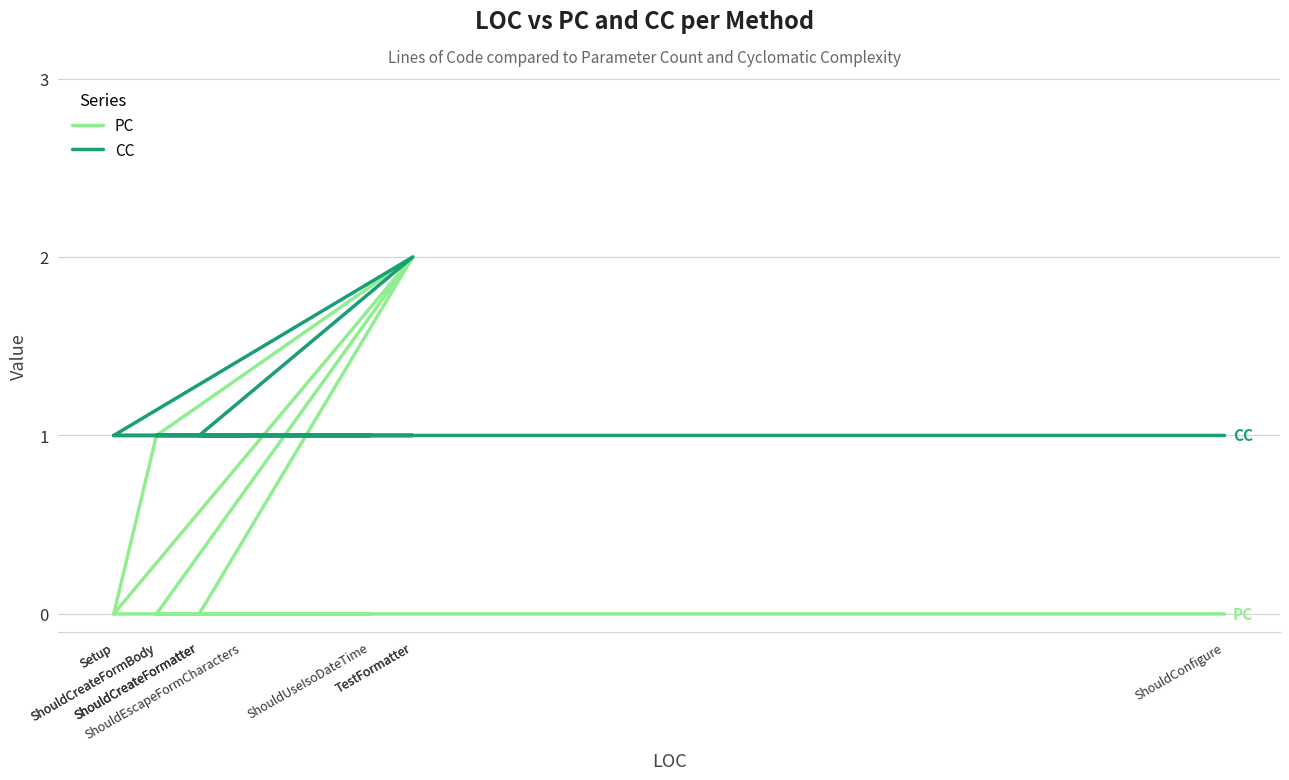

How many PC values are between 0 and 1?

10